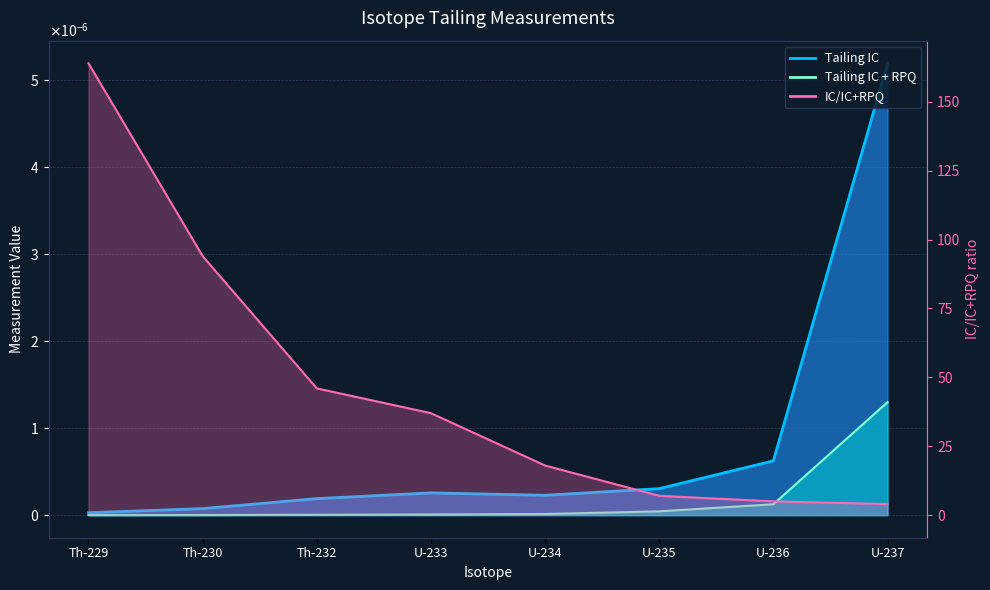

List the series in order of their peak value, highest first.

IC/IC+RPQ, Tailing IC, Tailing IC + RPQ